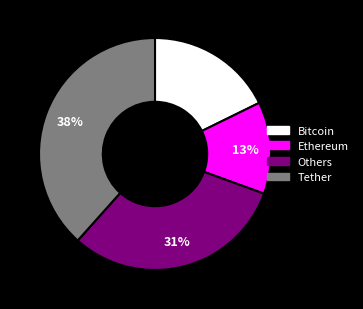

Does any single category account for the majority?

No